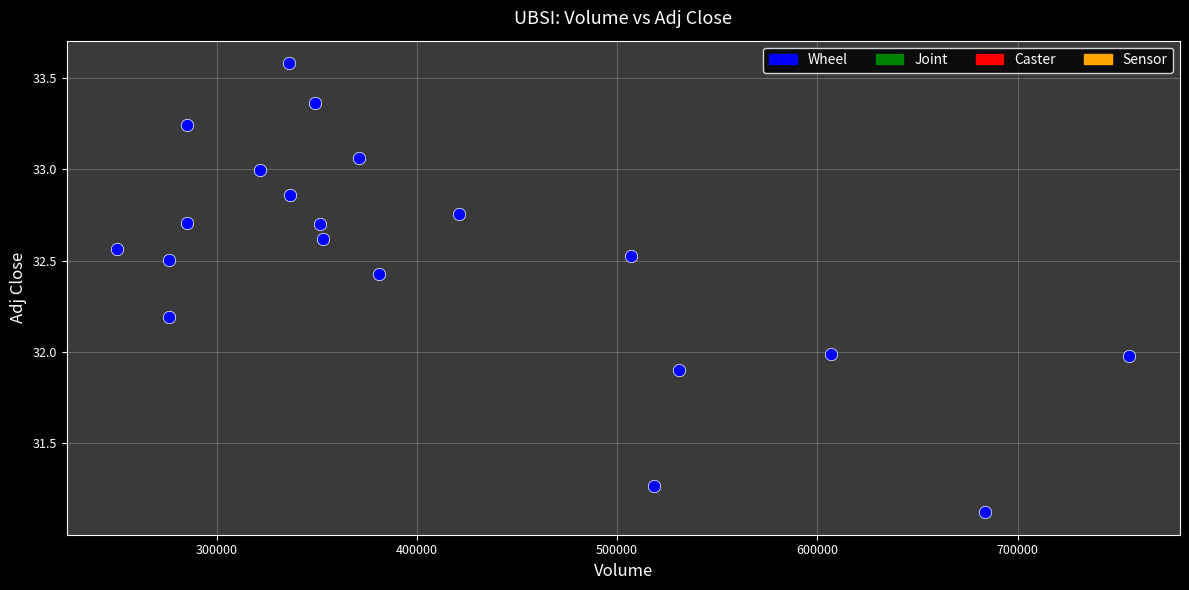

What is the range of Y values (max minus min)?

2.5